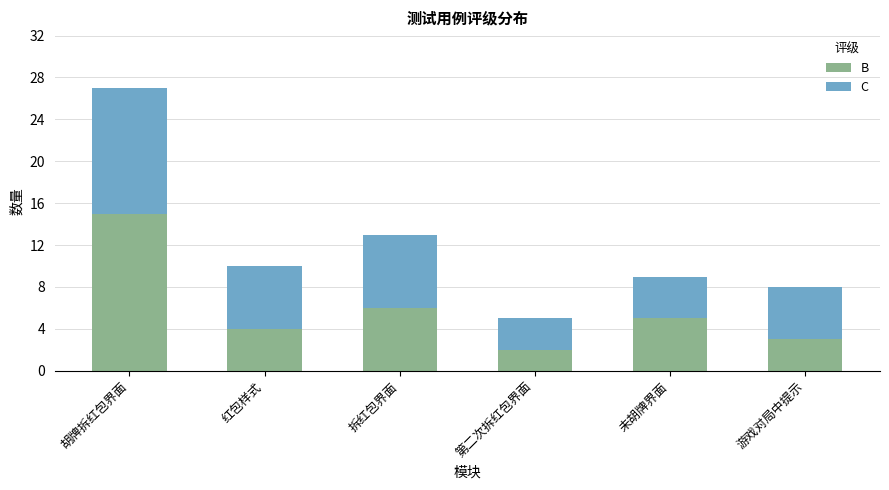

Between 胡牌拆红包界面 and 红包样式, which series saw the biggest shift?

B